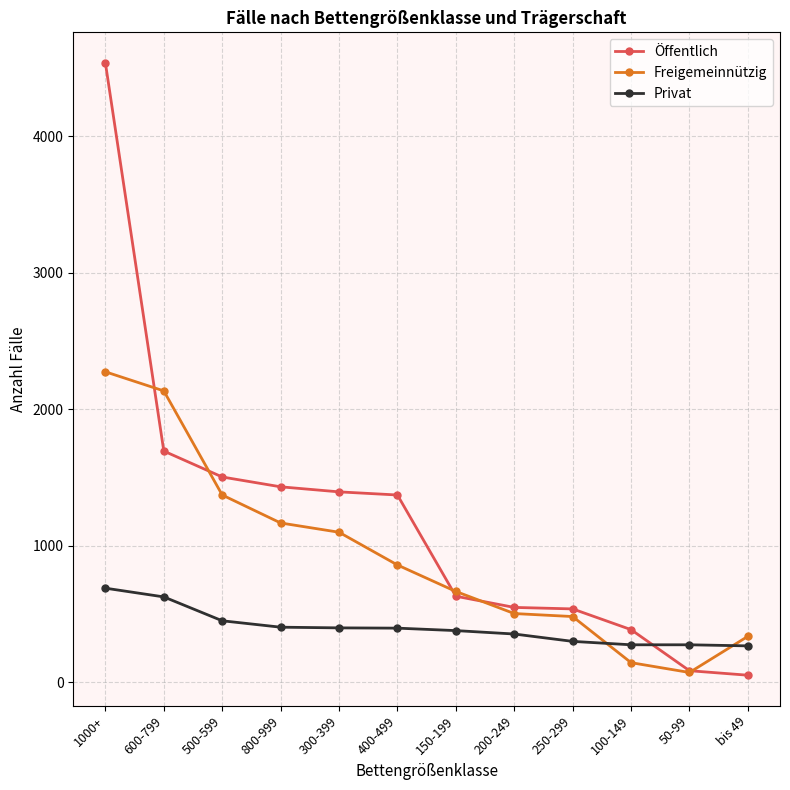

What is the label of the 9th point from the left?

250-299